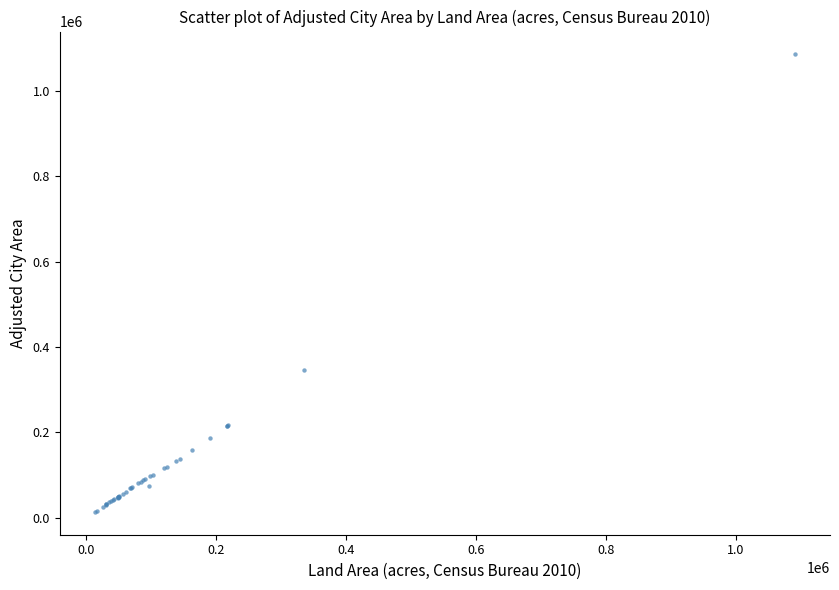

What Y value in the scatter plot is closest to 549842?

346966